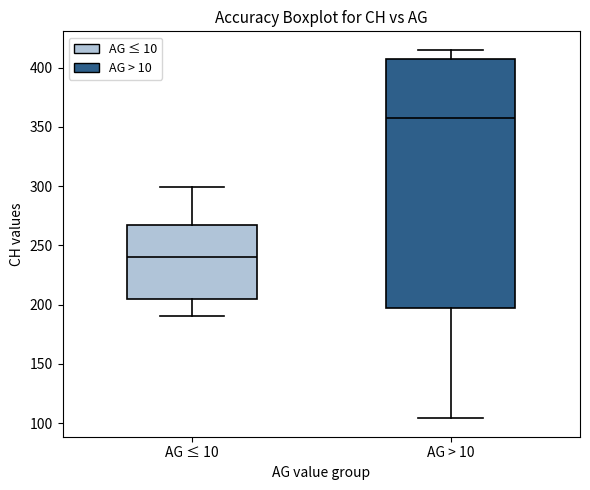

Where is the upper edge of the box for AG > 10 on the y-axis? The values are not printed on the chart, so give them approximately, as read against the axis.

405